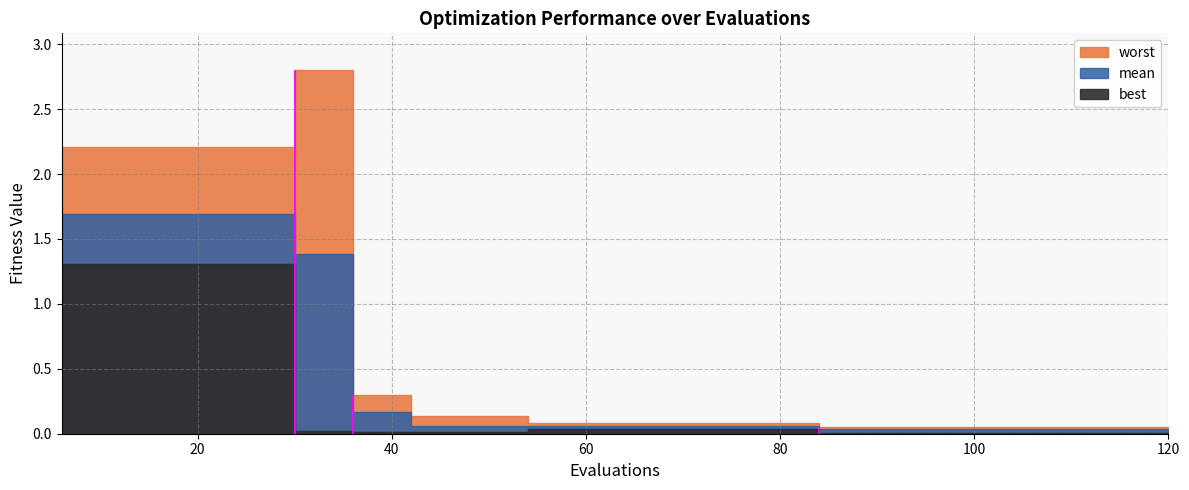

True or false: worst and mean intersect in this chart.

False